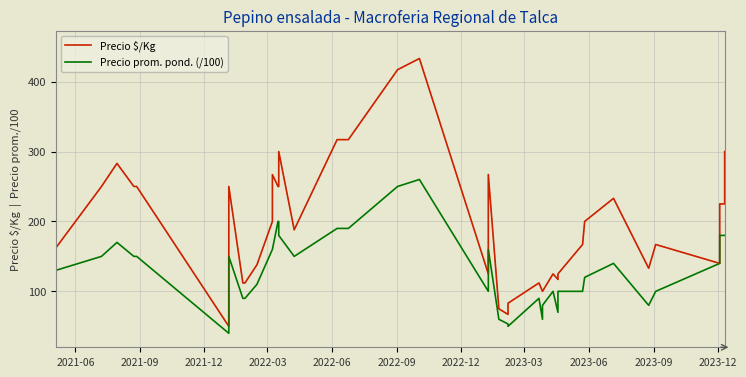

What is the maximum value for Precio $/Kg?

433.0